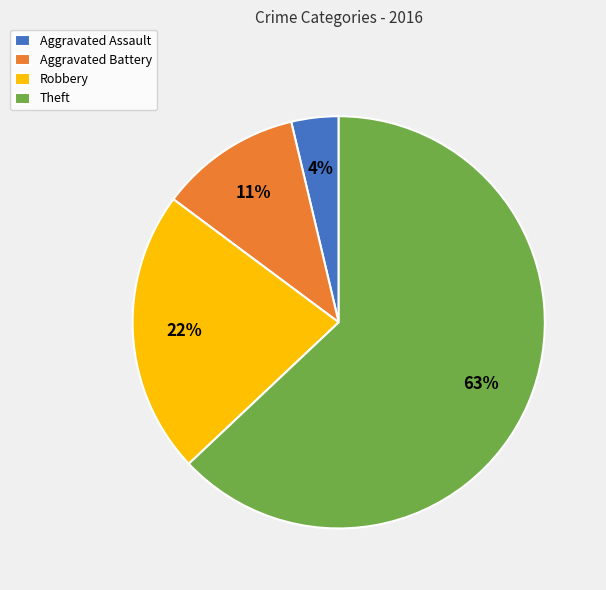

Which category has the biggest portion of the pie?

Theft